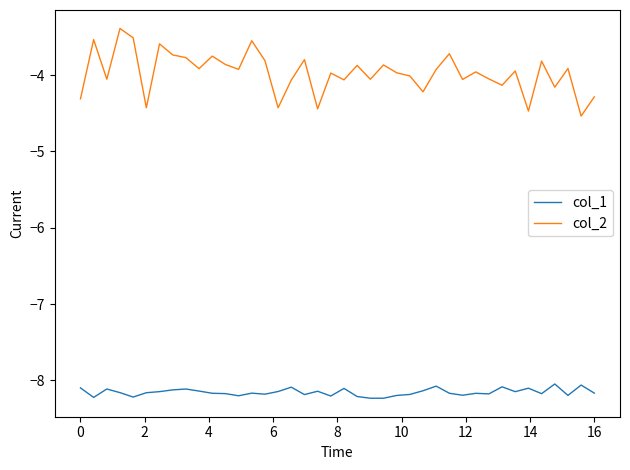

What is the highest value of the col_1 series?

-8.0